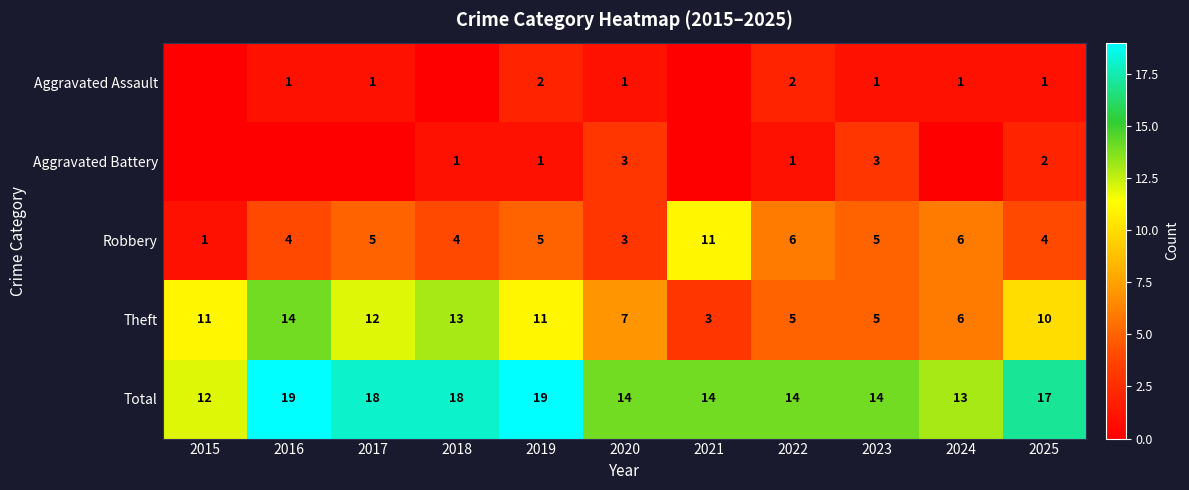

The Aggravated Assault series shows 1 at 2020. True or false?

True